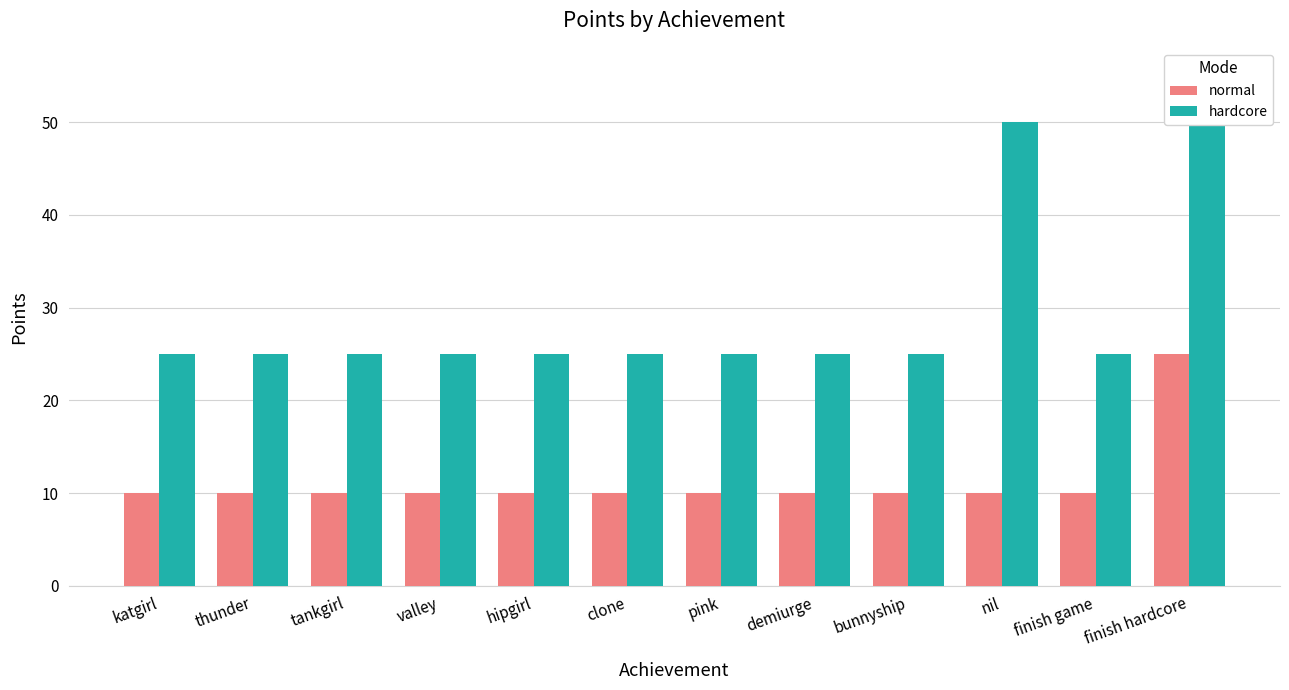

Which series has the widest spread of values?

hardcore